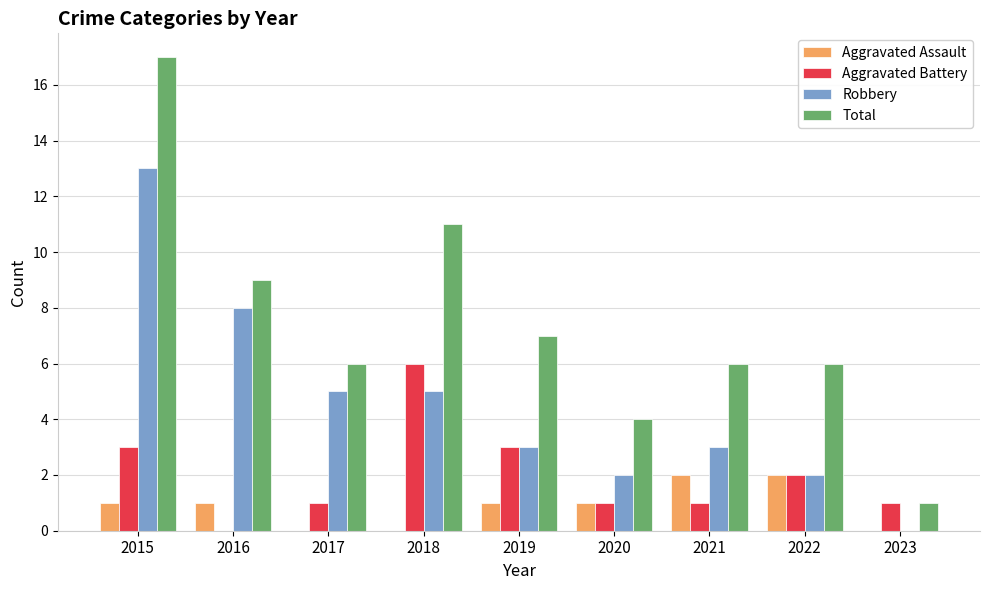

The value of Robbery at 2022 is 1. True or false?

False